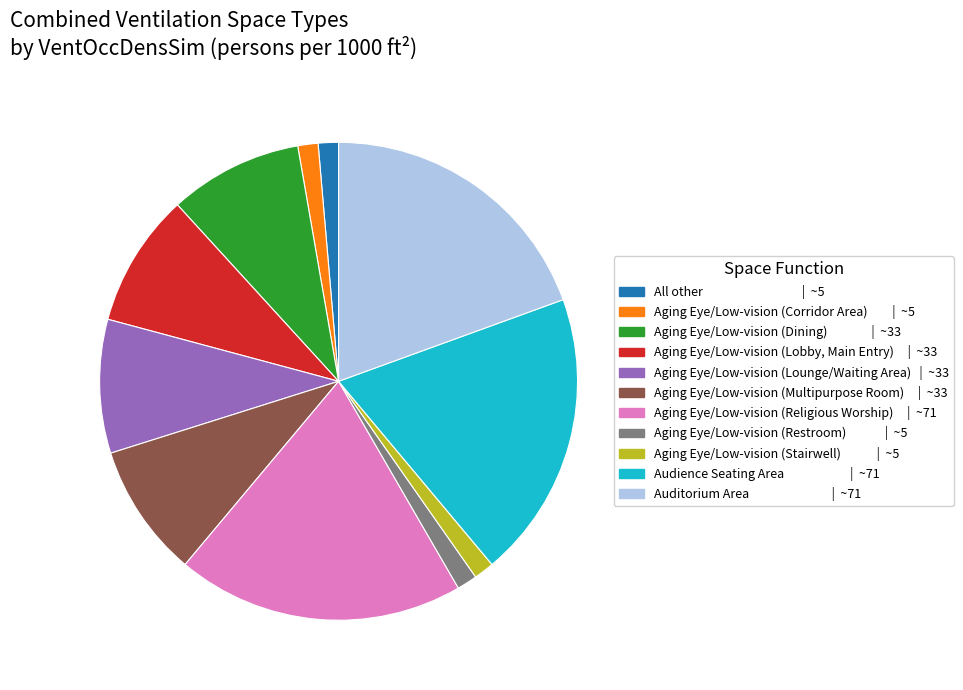

Does any single category account for the majority?

No